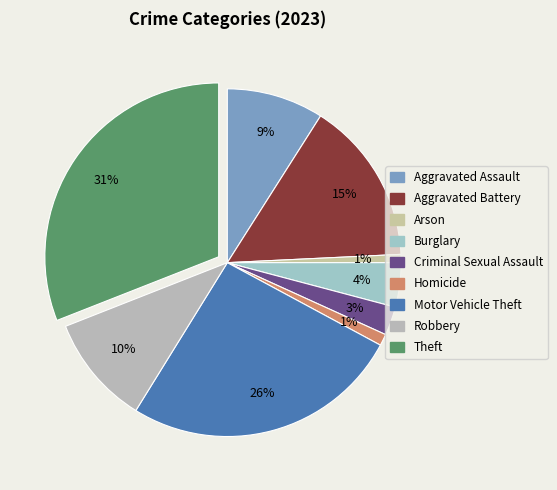

How many slices are in this pie chart?

9